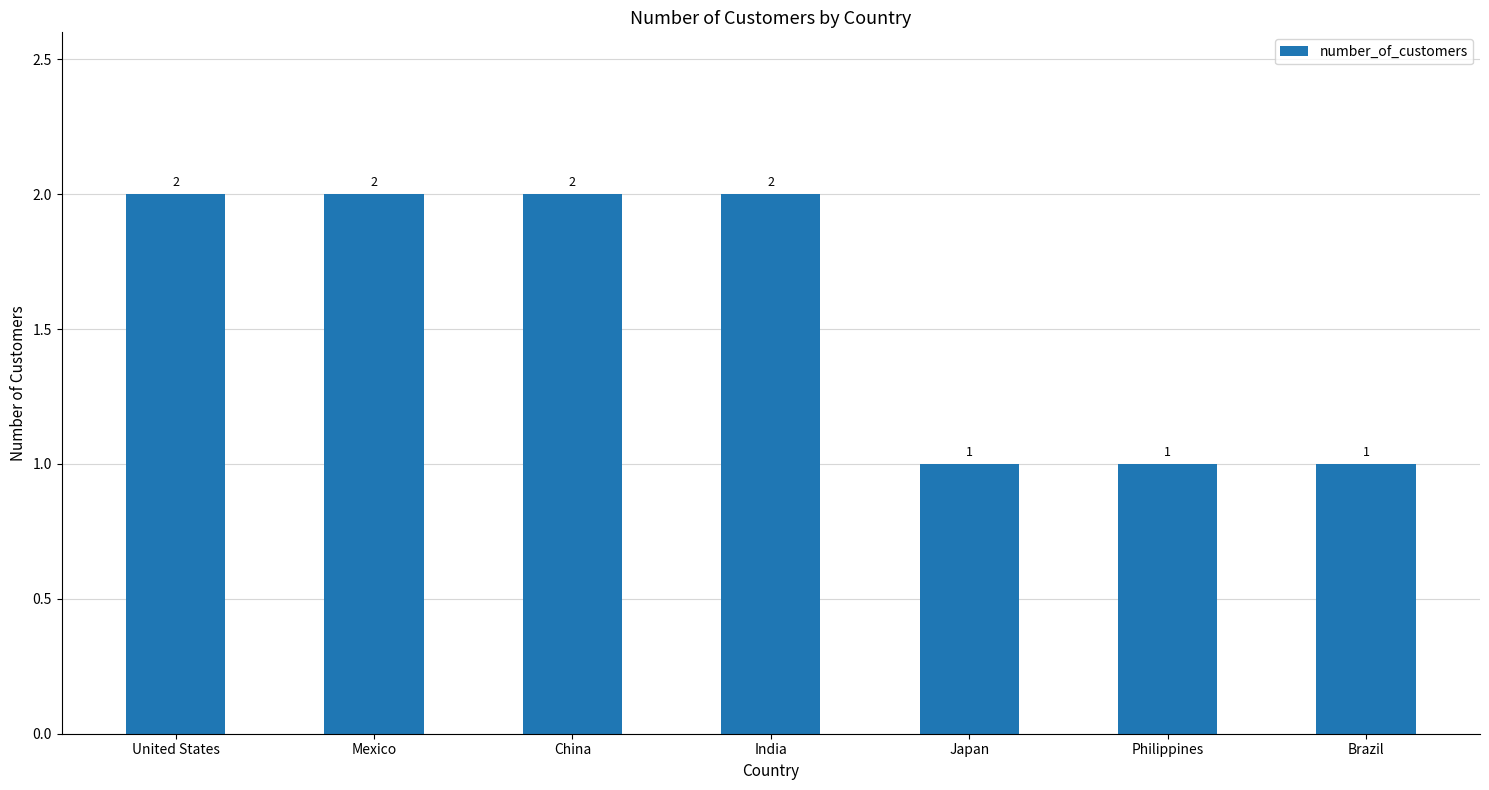

The value at Mexico is 2. True or false?

True